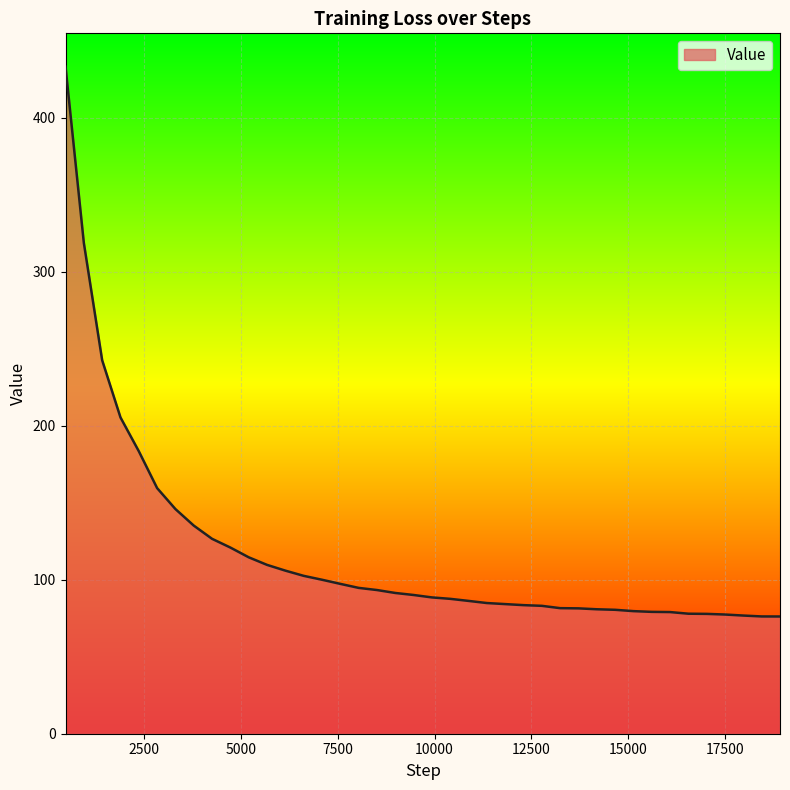

What is the difference between the maximum and minimum values?

356.9